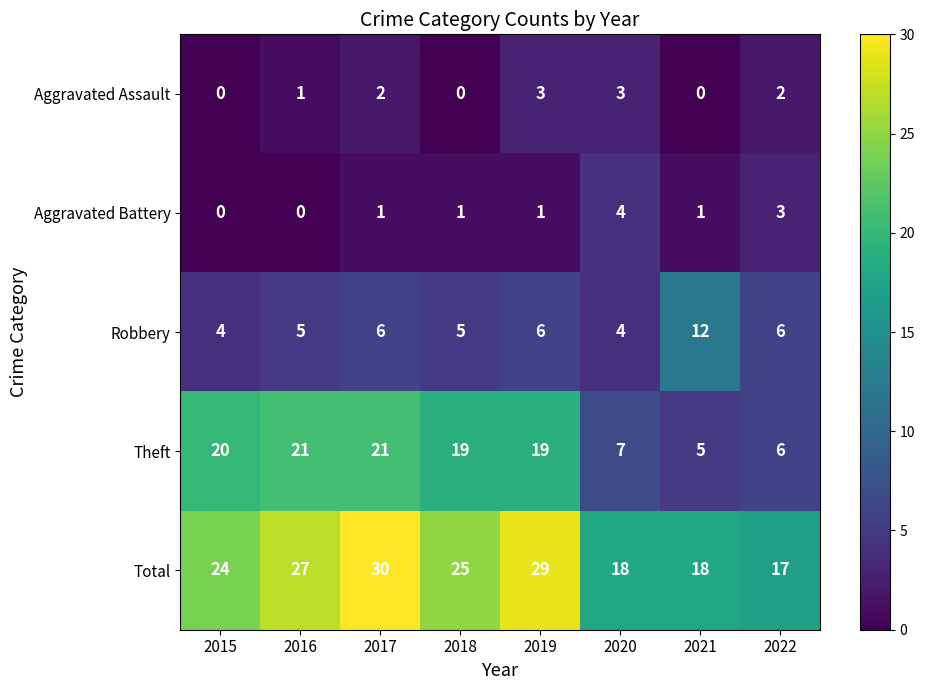

The value of Total at 2021 is 18. True or false?

True